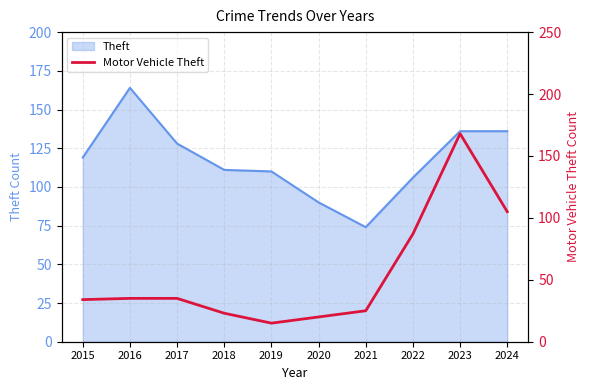

What is the difference between the maximum and minimum values?

153